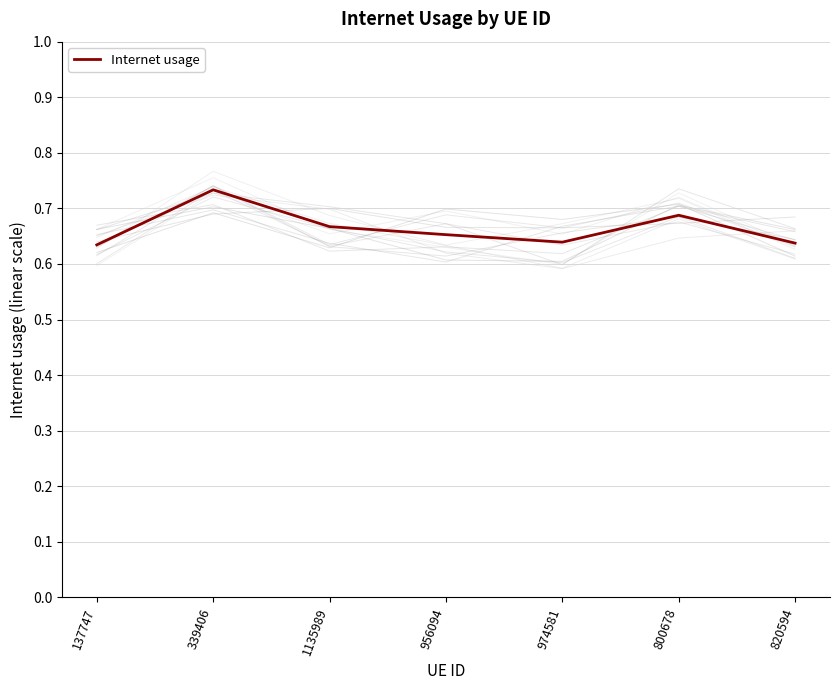

Rank the categories by value from highest to lowest.

339406, 800678, 1135989, 956094, 974581, 820594, 137747